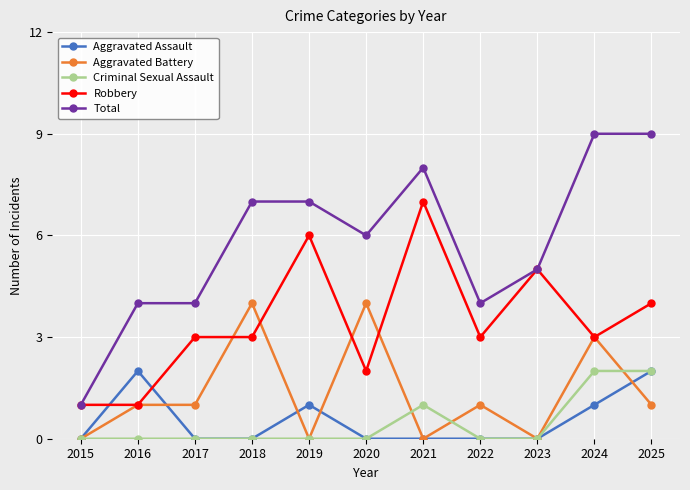

True or false: Aggravated Battery has more than 1 points higher than both neighbors.

True